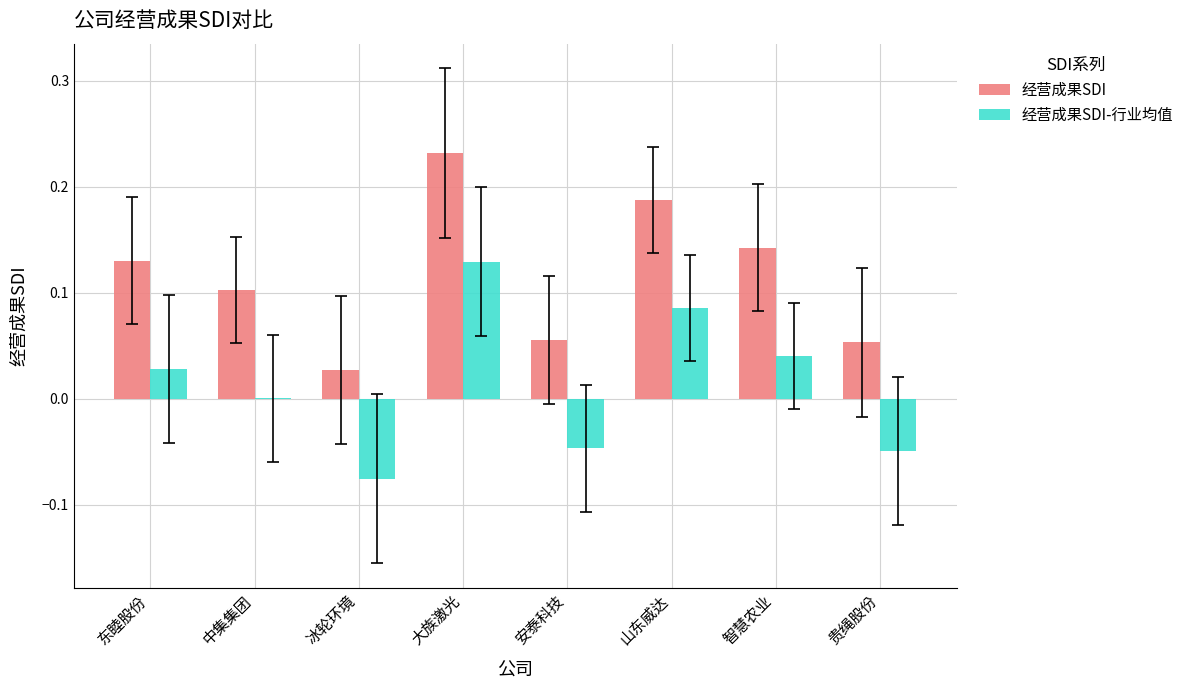

Which label corresponds to the largest value in the chart?

大族激光